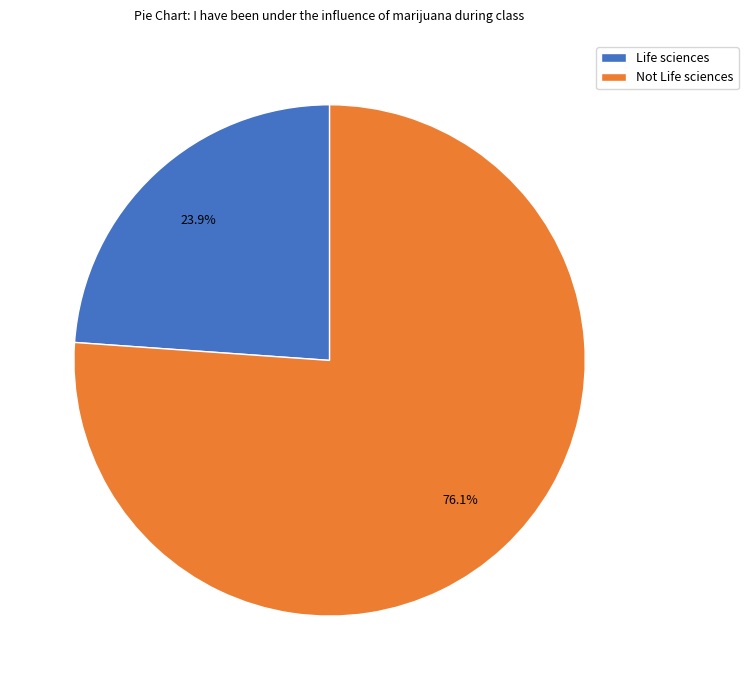

Is Not Life sciences the majority of the pie?

Yes